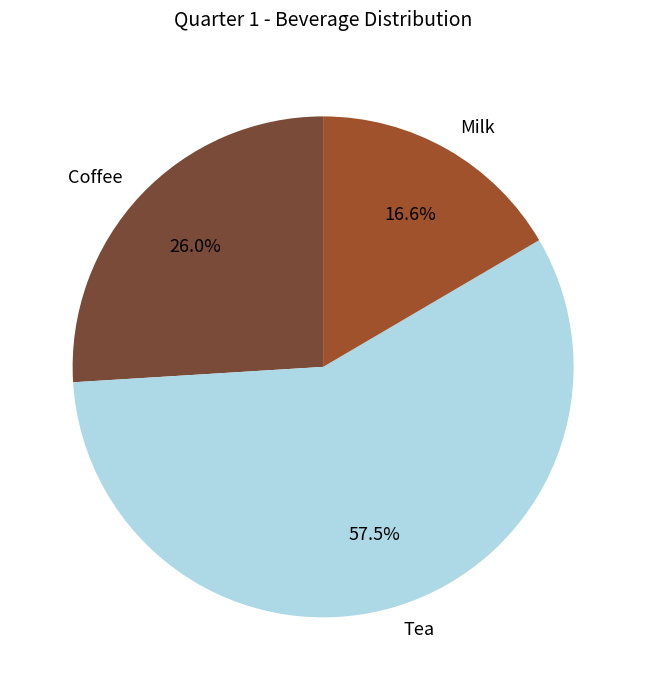

Is there any slice that represents more than half of the pie?

Yes